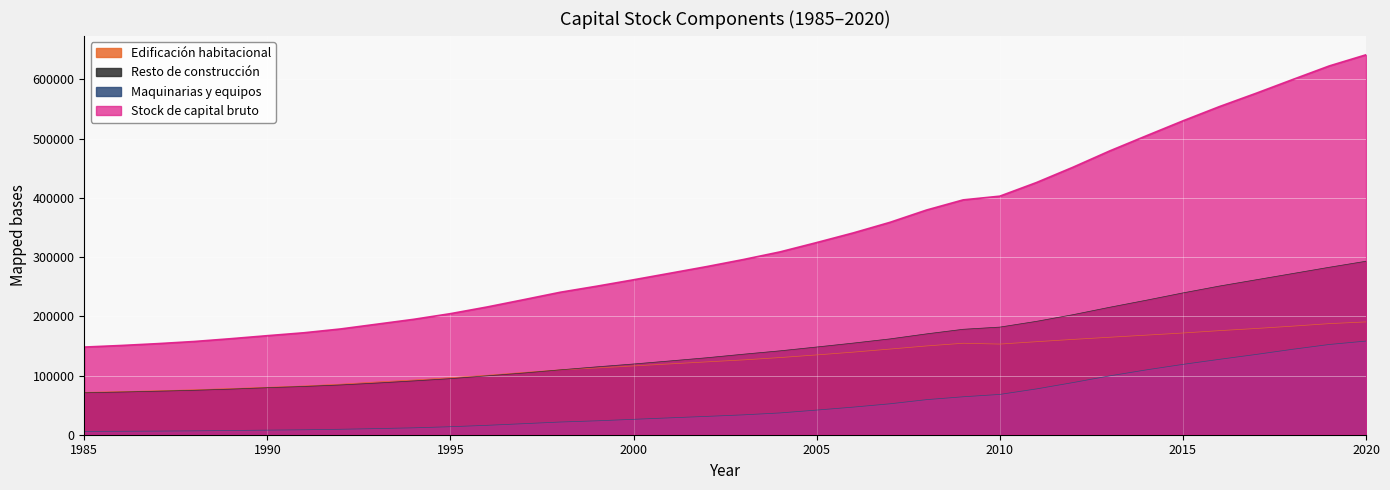

Which has a higher value, 1996 or 2019?

2019